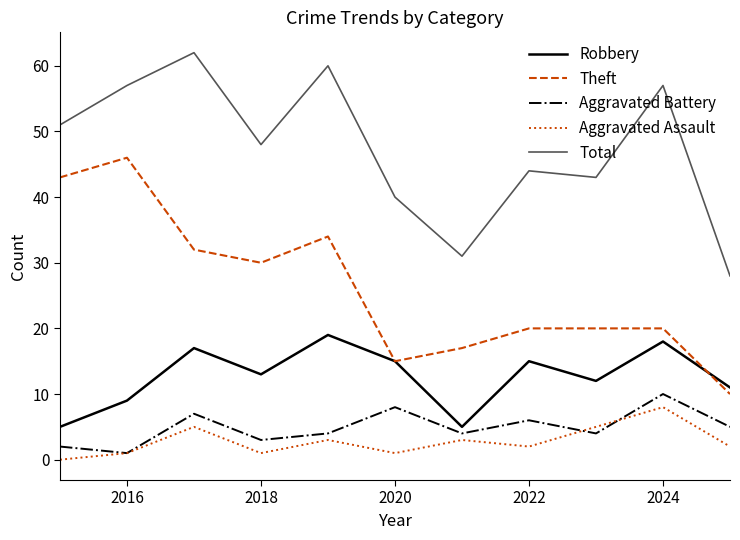

What is the greatest value displayed?

62